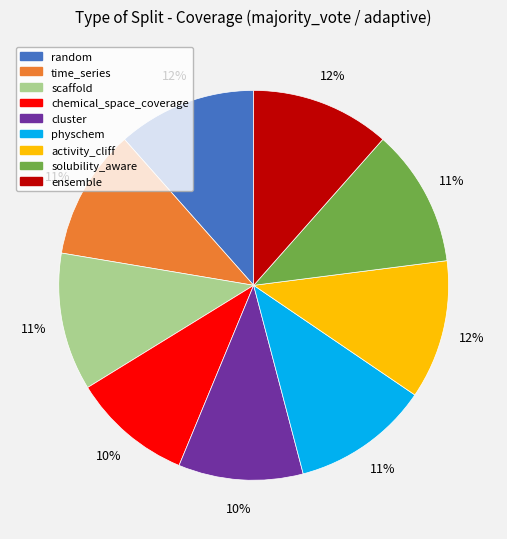

True or false: ensemble accounts for 12% of the total.

True